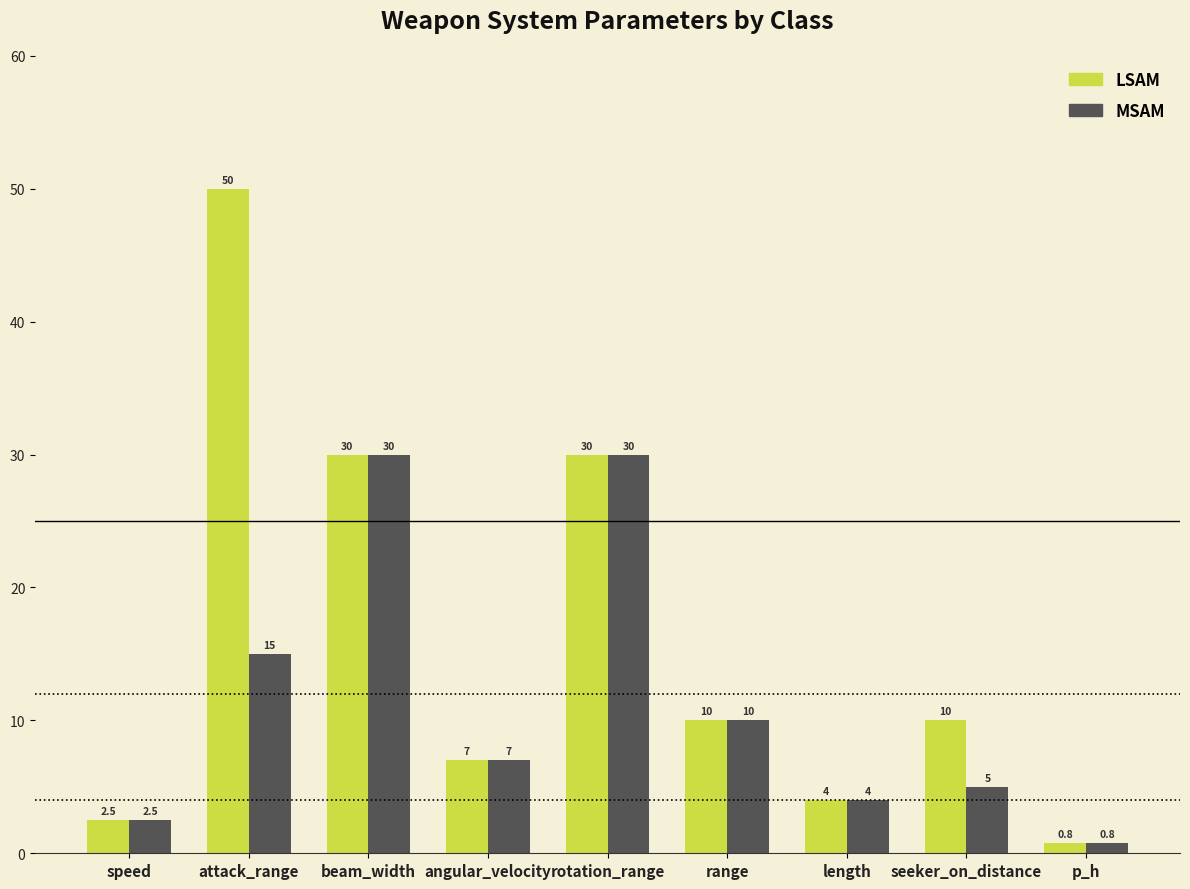

True or false: MSAM has a value of 10.0 at range.

True